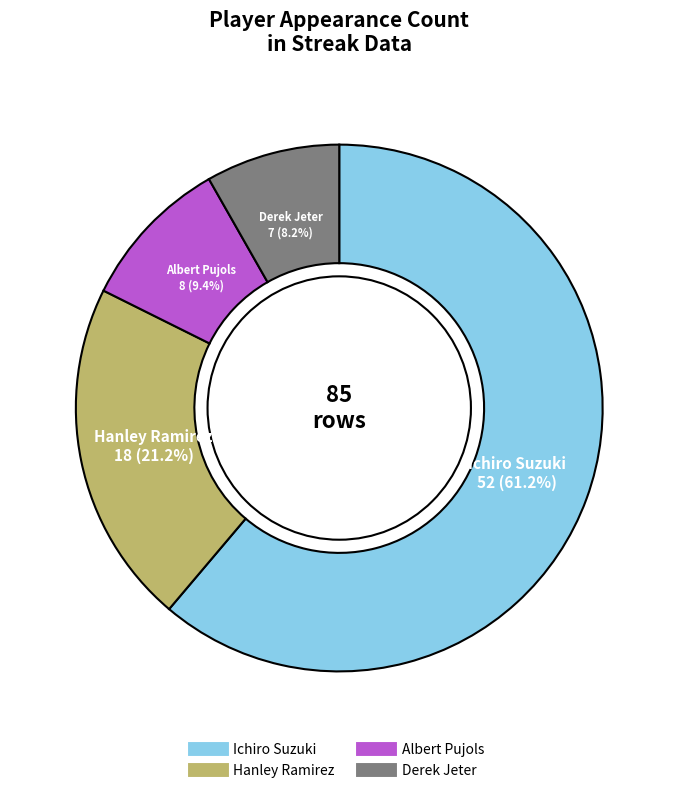

Count the number of slices in the pie.

4